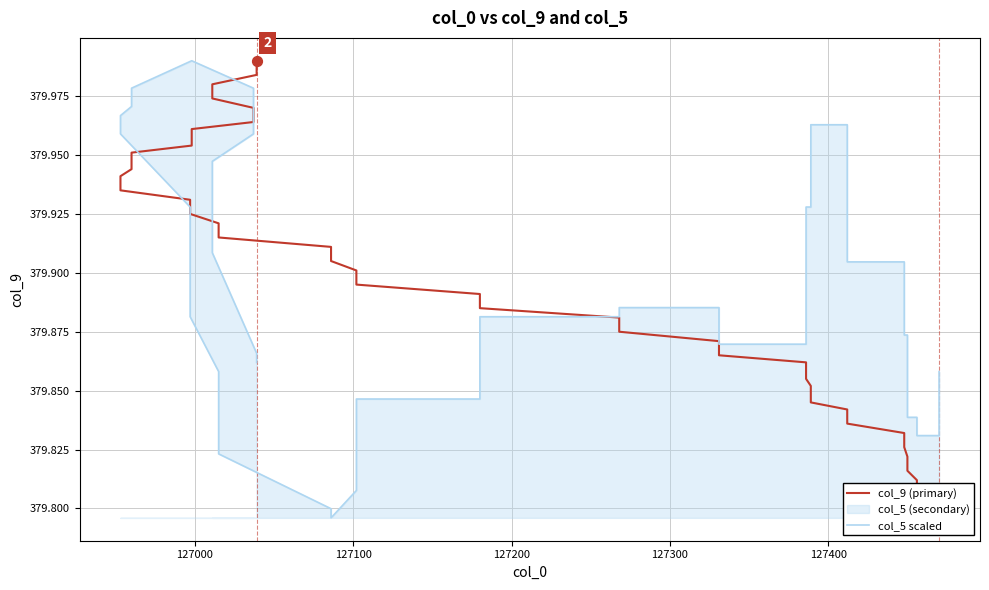

Which series has the widest spread of Y values?

col_9 (primary)